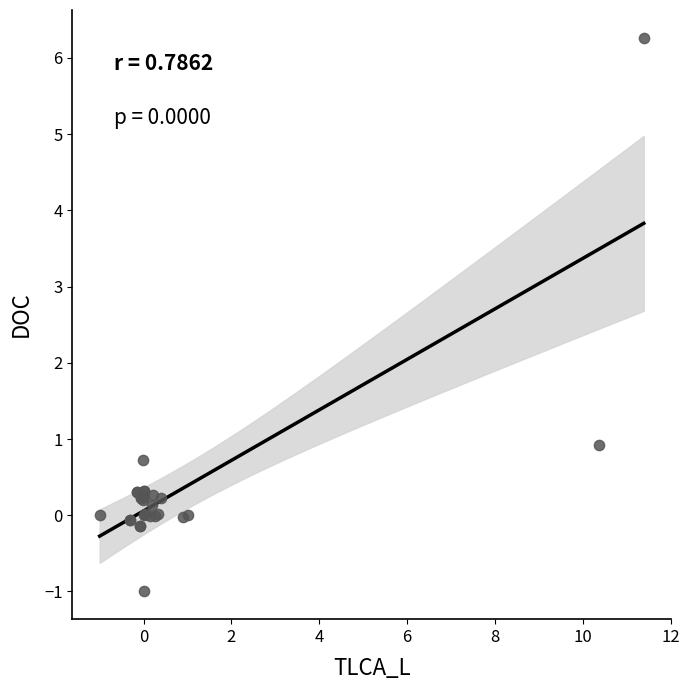

What Y value in the scatter plot is closest to 2?

0.9